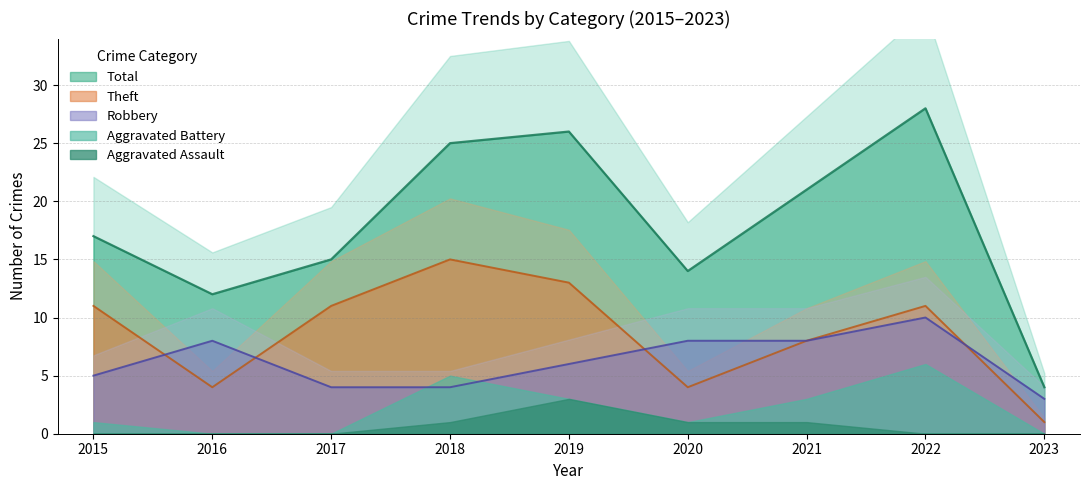

After their last crossing, which series has the higher values: Theft or Robbery?

Robbery